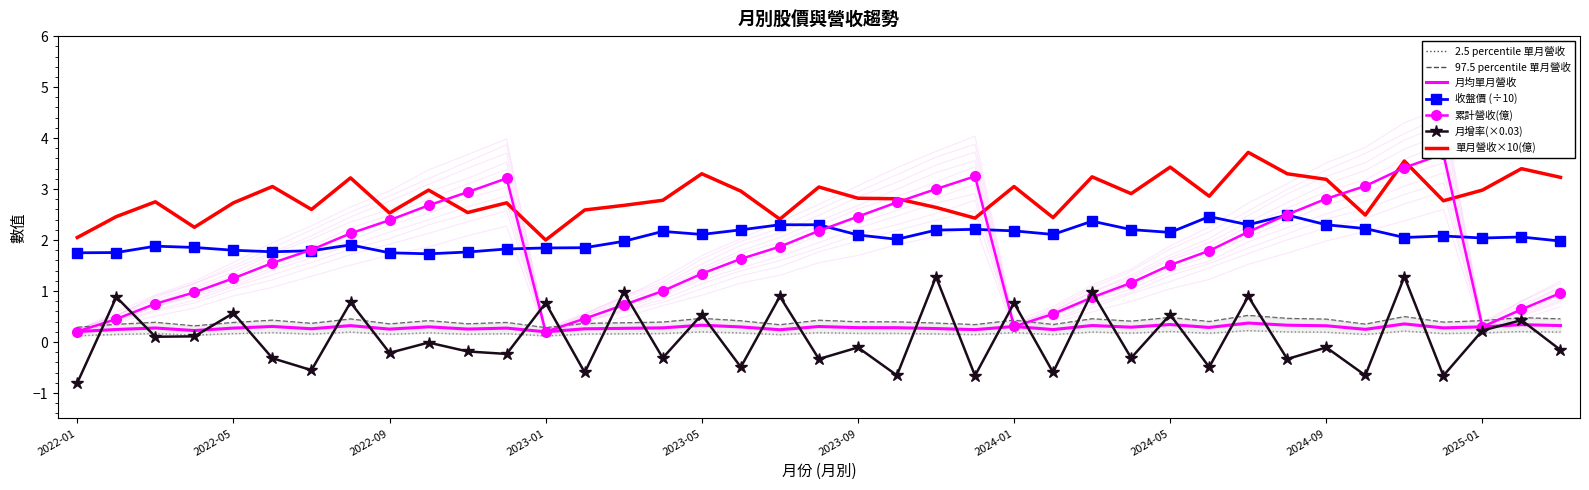

Which series has the widest spread of values?

累計營收(億)